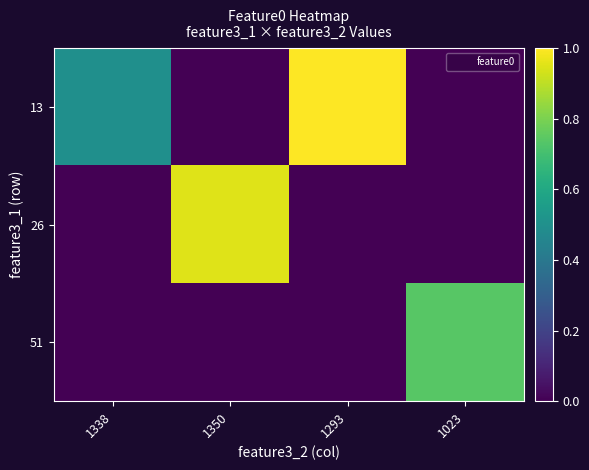

Reading right to left, list all the values displayed in this chart.

13: 1023=0.0	1293=1.0	1350=0.0	1338=0.5
26: 1023=0.0	1293=0.0	1350=1.0	1338=0.0
51: 1023=0.7	1293=0.0	1350=0.0	1338=0.0